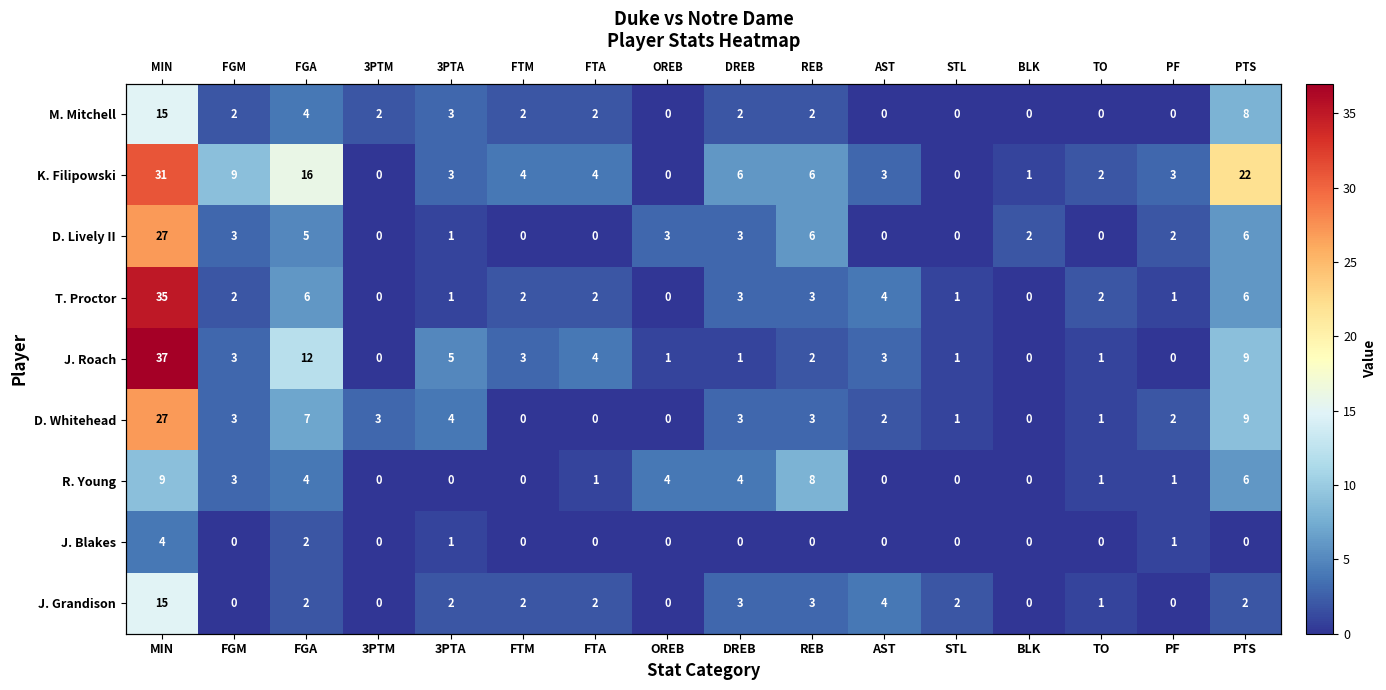

At which label does K. Filipowski first exceed 4?

MIN